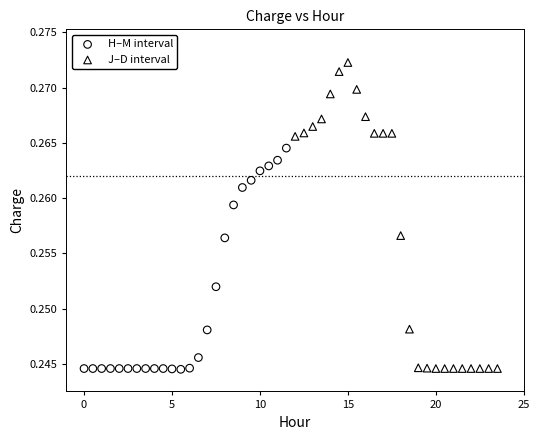

Which series contains the highest Y value?

J–D interval